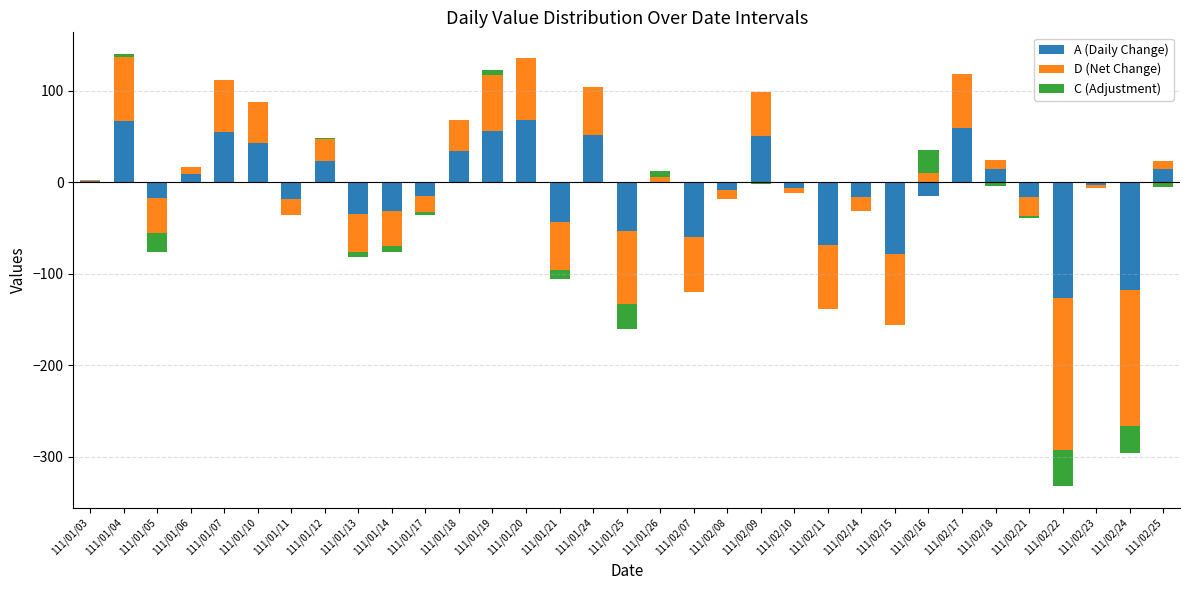

Which series has the largest range (max minus min)?

D (Net Change)